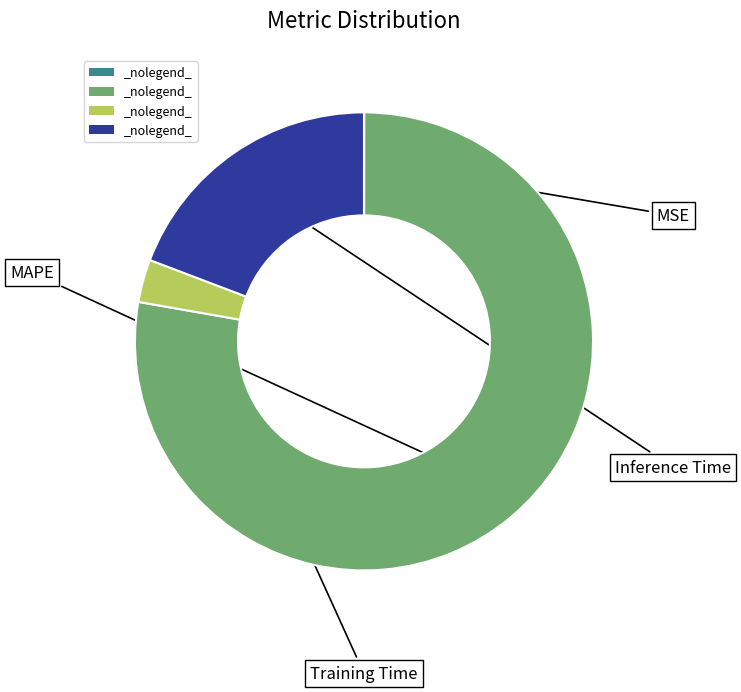

Does any single category account for the majority?

Yes